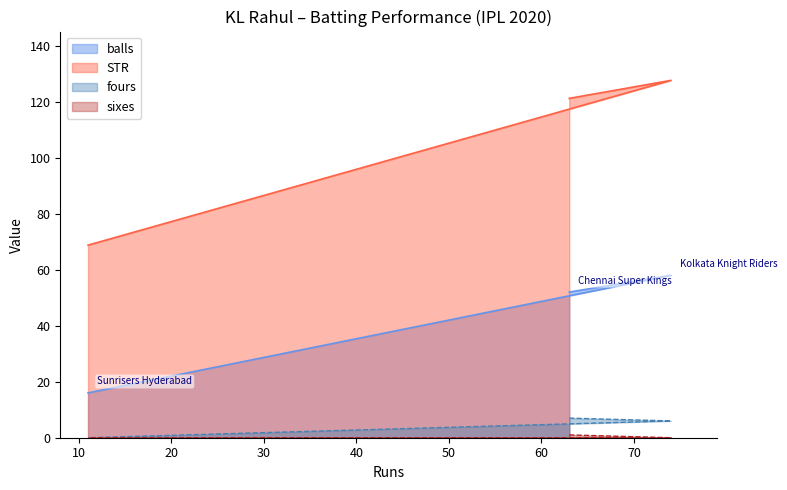

True or false: fours has a value of 3.7 at 63.

False